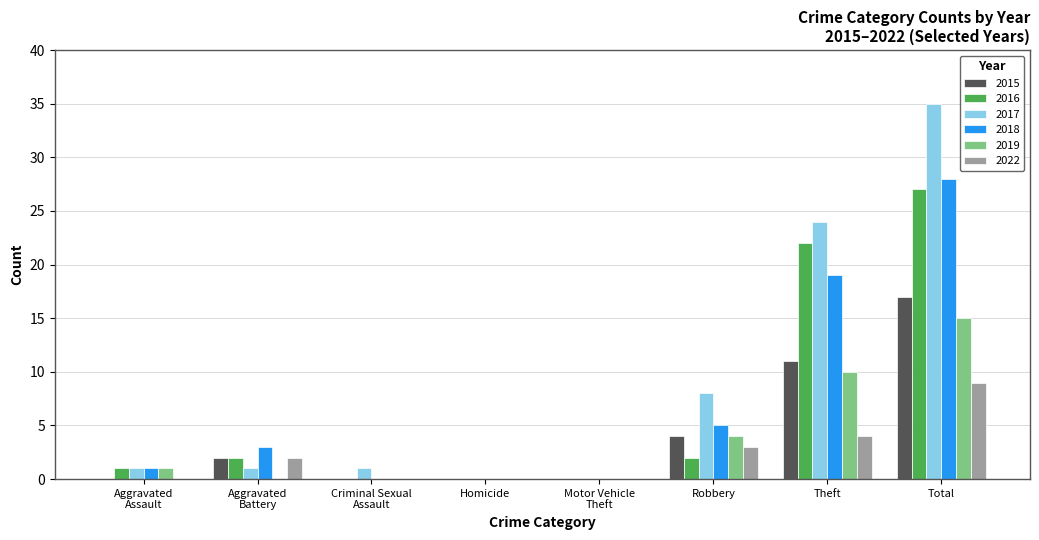

What is the greatest value displayed?

35